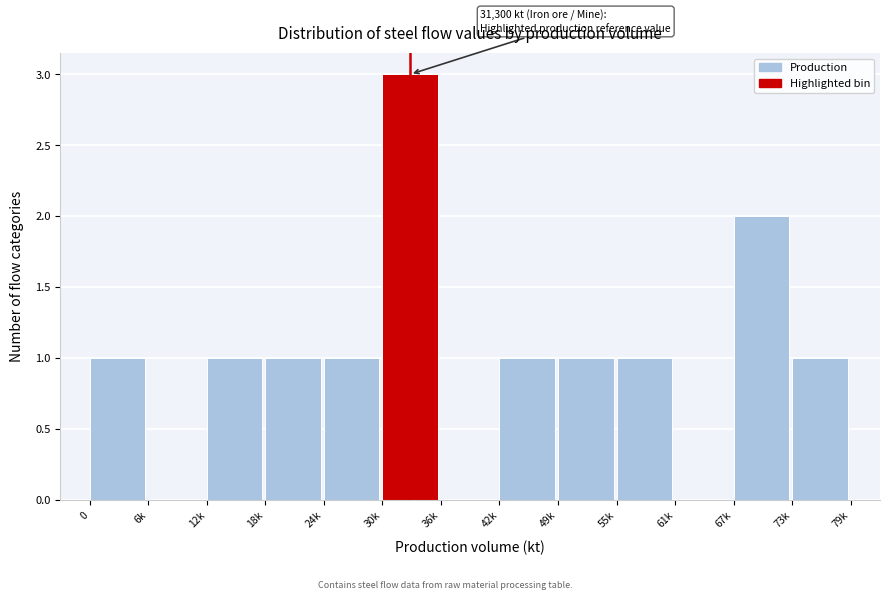

Reading left to right, extract all data points from this chart.

0=1	6k=0	12k=1	18k=1	24k=1	30k=3	36k=0	42k=1	49k=1	55k=1	61k=0	67k=2	73k=1